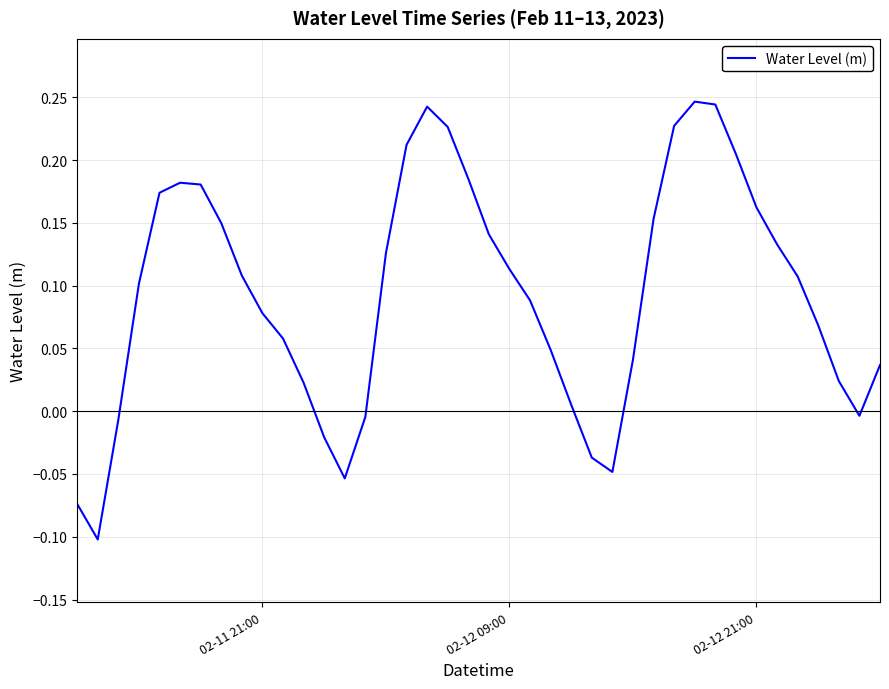

What is the difference between the maximum and minimum values?

0.3